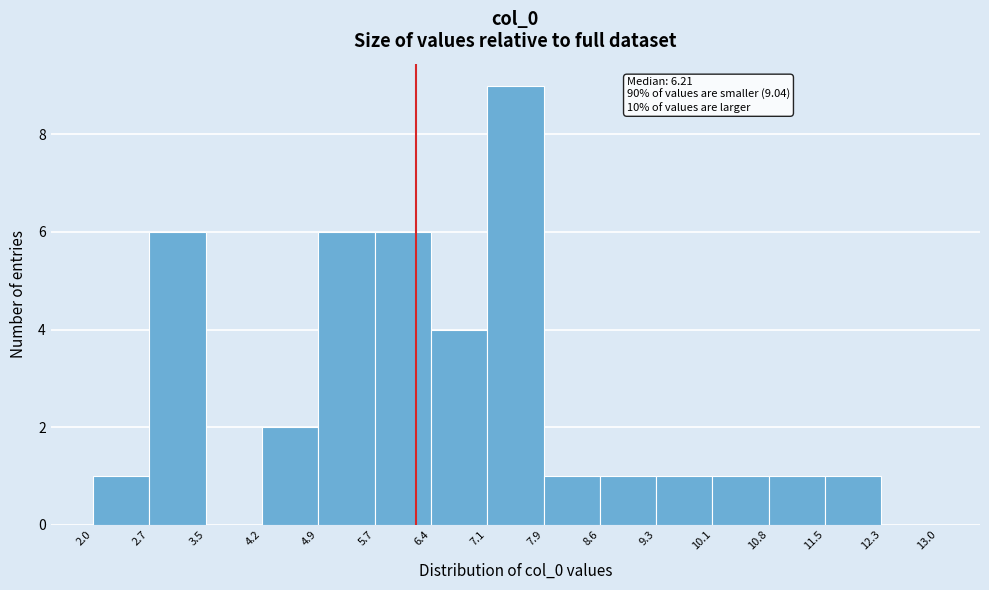

Which range on the x-axis has the tallest bar?

7.1 to 7.9